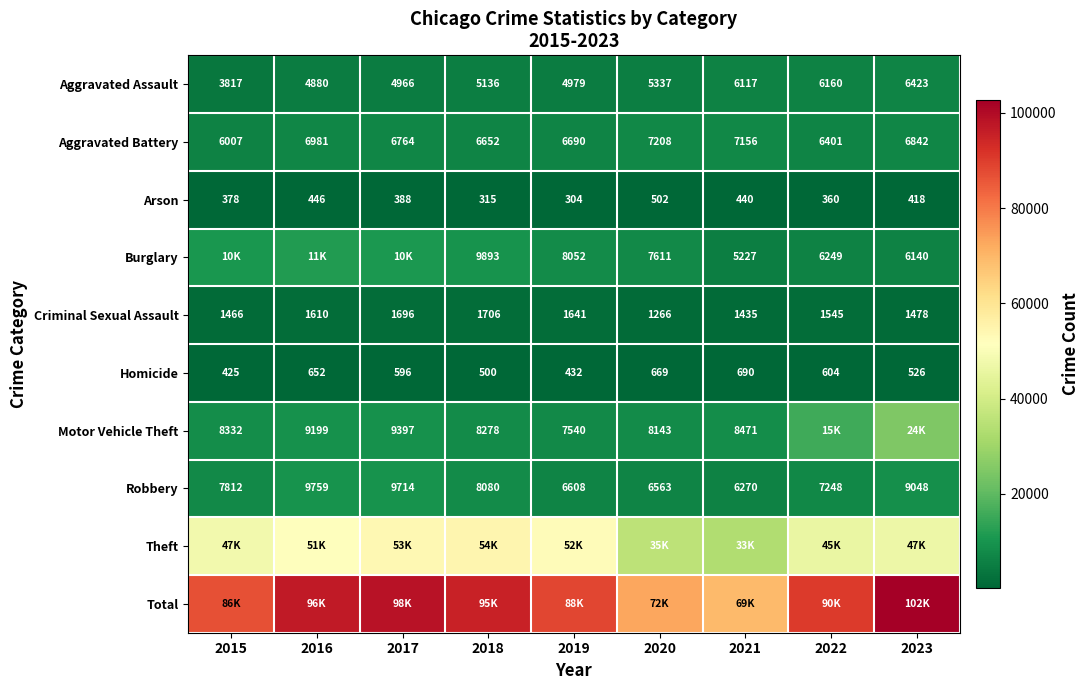

Is the value of Arson at 2023 greater than the value of Aggravated Battery at 2022?

No